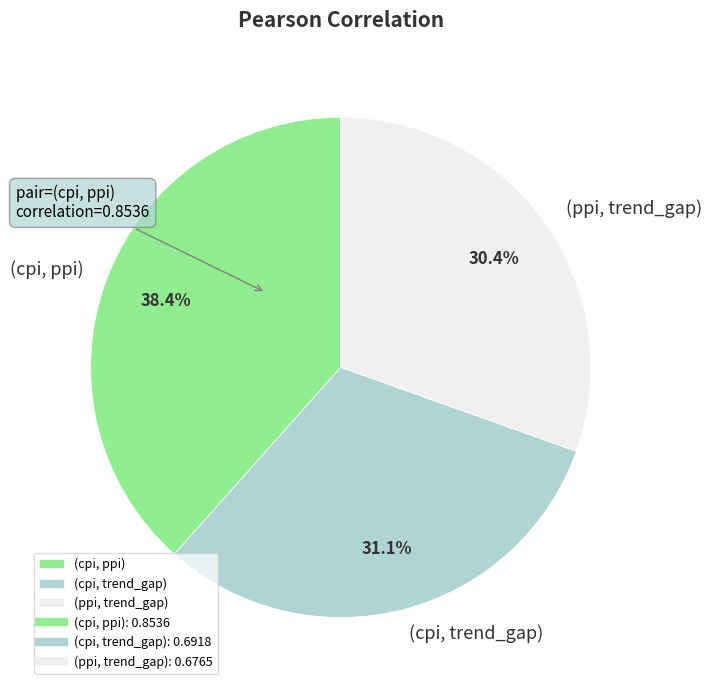

To the nearest percent, what is the difference between the largest and smallest slice percentages?

8%